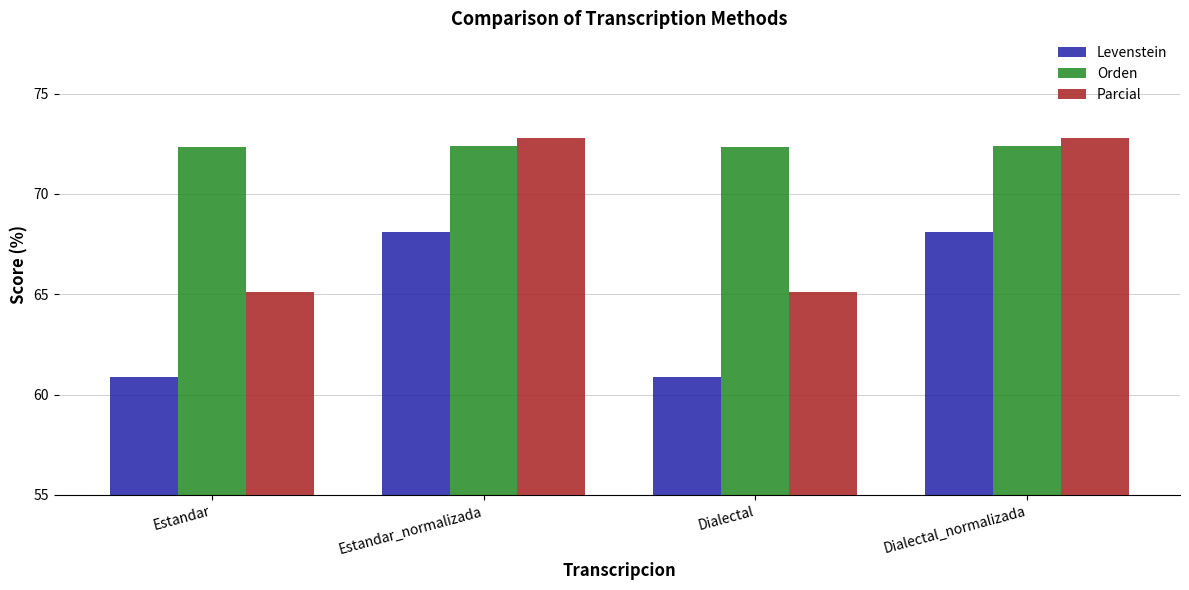

The value of Levenstein at Estandar is 27.0. True or false?

False